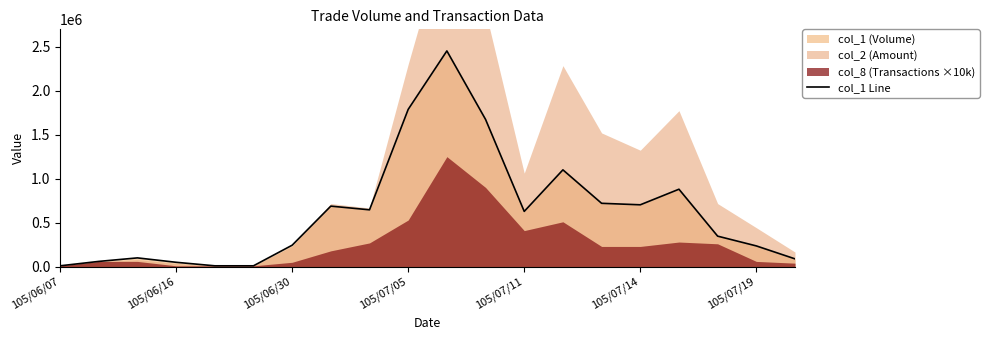

What is the change in value from 105/06/07 to 13?

+1090000